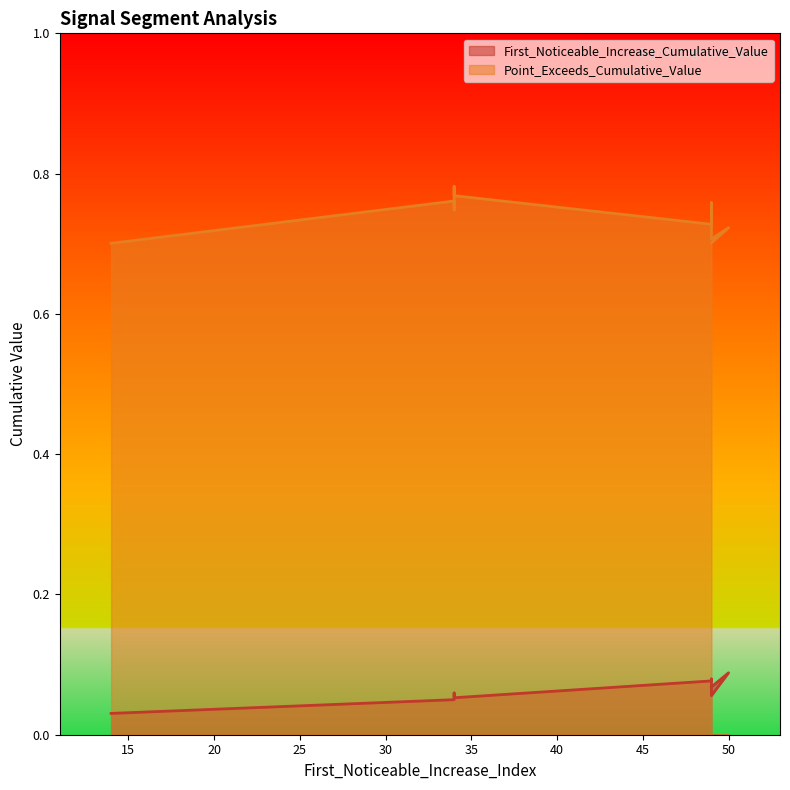

Between 34 and 34, which series saw the biggest shift?

Point_Exceeds_Cumulative_Value